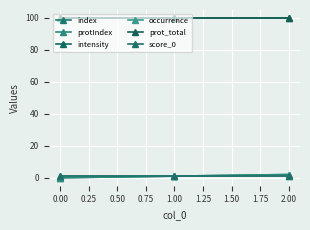

The prot_total series shows 27 at 0.00. True or false?

False